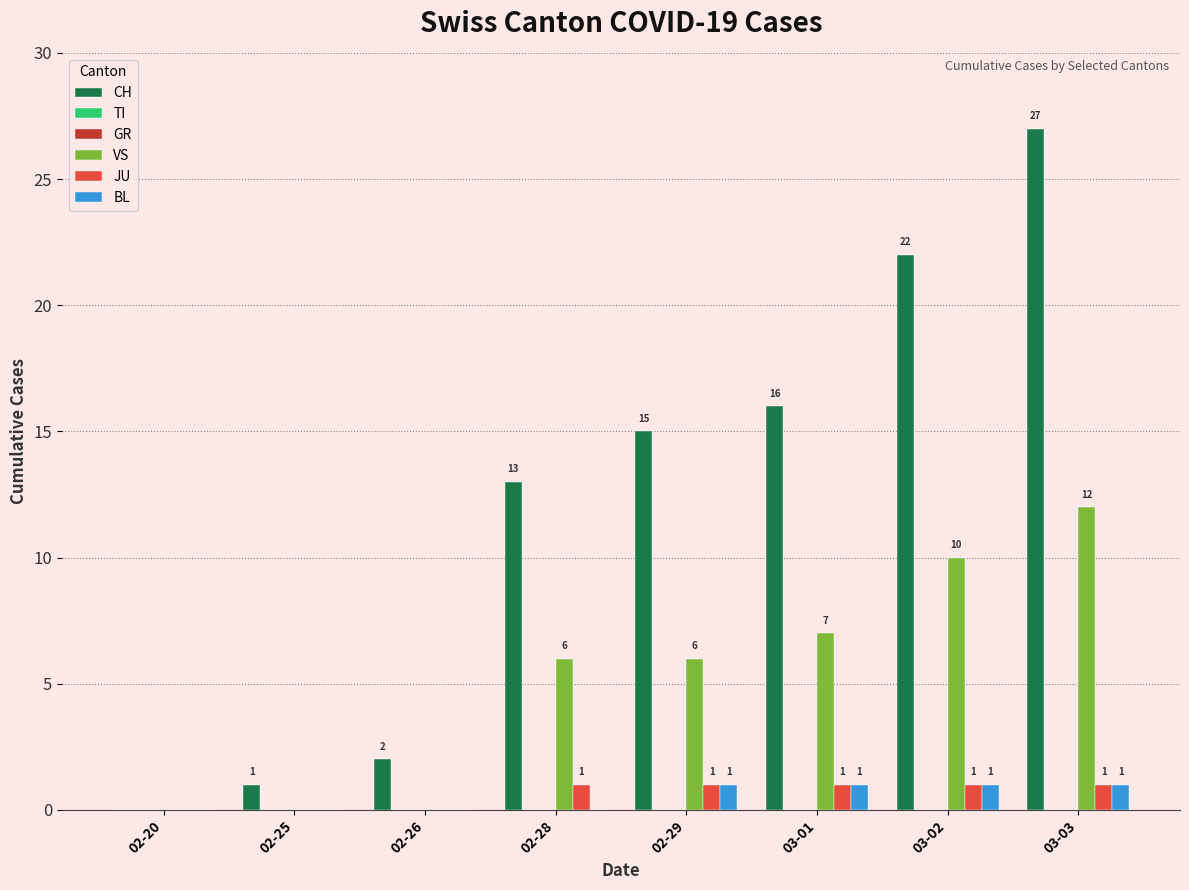

Reading right to left, what are all the values shown in this chart?

CH: 27	22	16	15	13	2	1	0
TI: 0	0	0	0	0	0	0	0
GR: 0	0	0	0	0	0	0	0
VS: 12	10	7	6	6	0	0	0
JU: 1	1	1	1	1	0	0	0
BL: 1	1	1	1	0	0	0	0